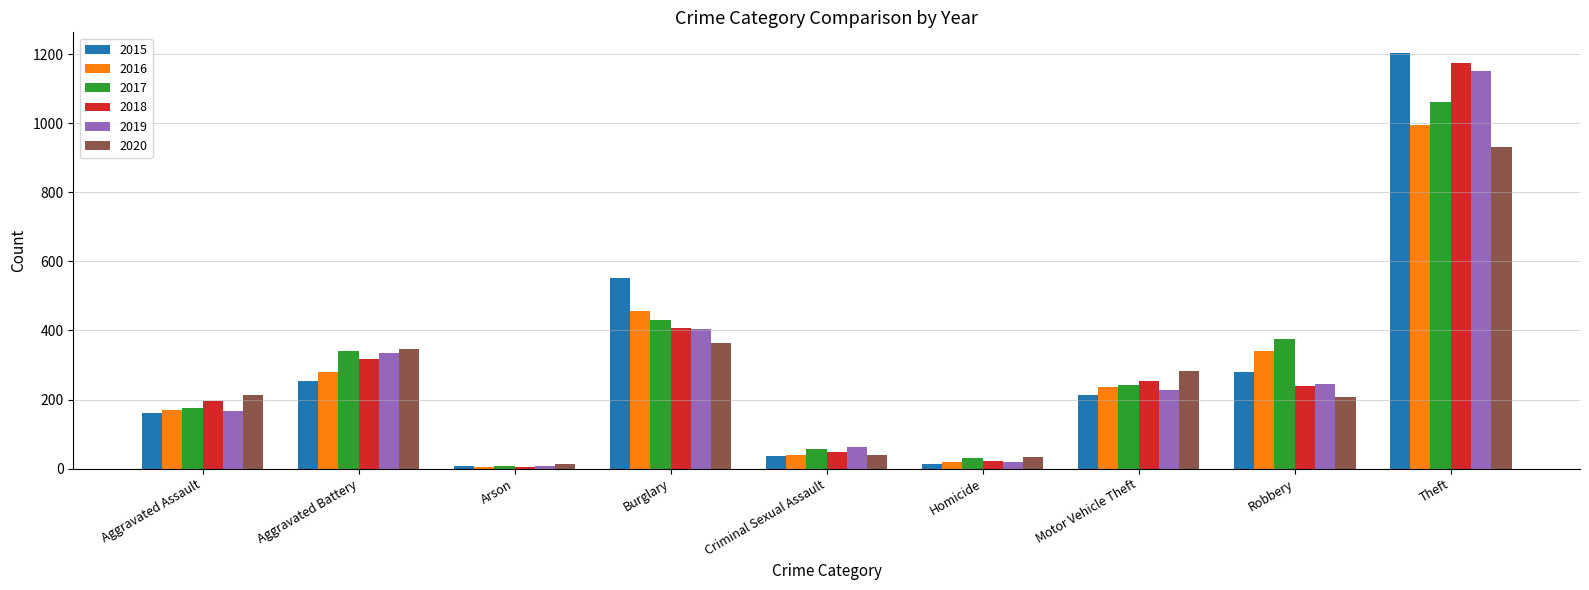

Reading right to left, what are all the values shown in this chart?

2015: 1203	280	212	14	36	553	8	255	160
2016: 994	341	235	19	39	455	6	281	170
2017: 1061	375	241	30	56	431	7	340	175
2018: 1175	240	253	21	47	407	6	316	195
2019: 1150	245	229	18	63	403	7	336	168
2020: 932	207	283	33	39	363	13	346	213